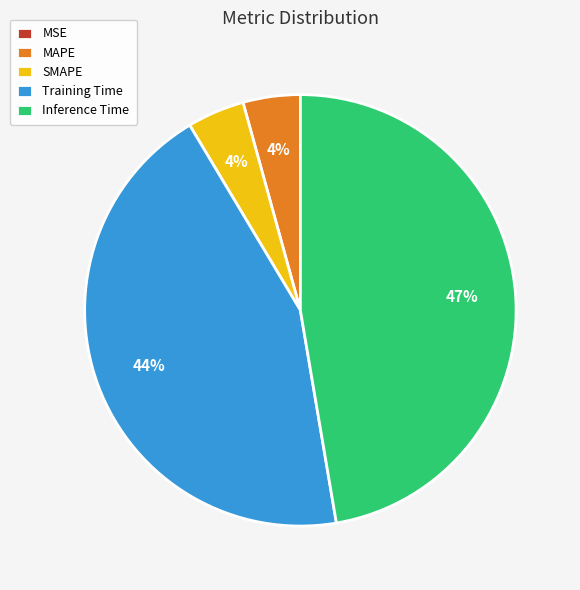

To the nearest percent, what is the average slice percentage?

20%